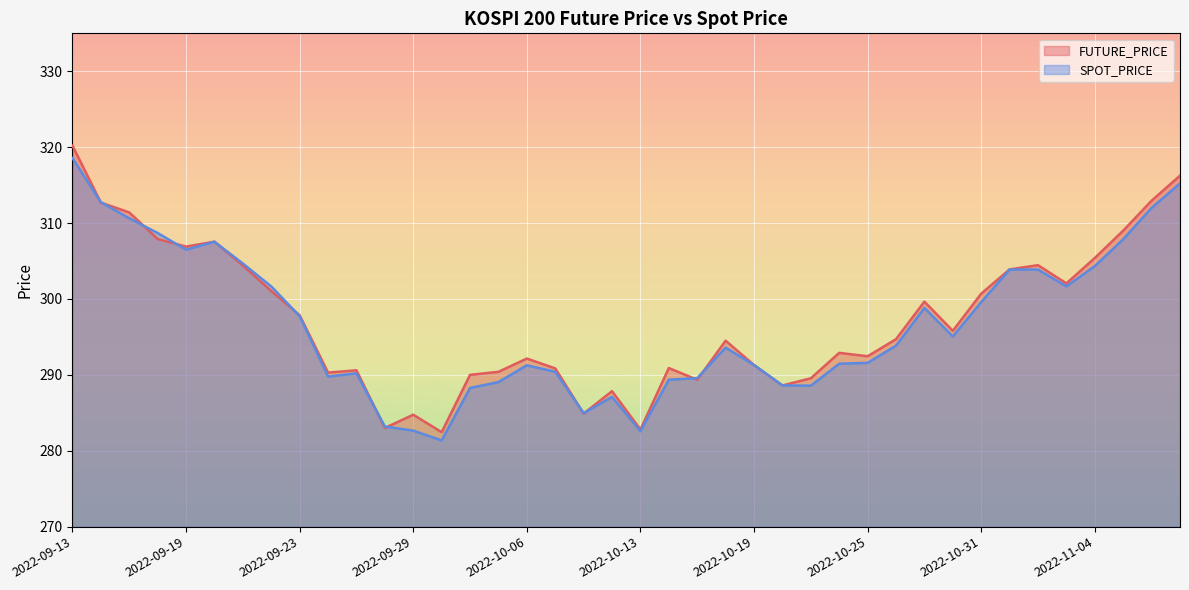

What is the sum of the SPOT_PRICE values at 2022-10-21 and 2022-09-16?

597.3